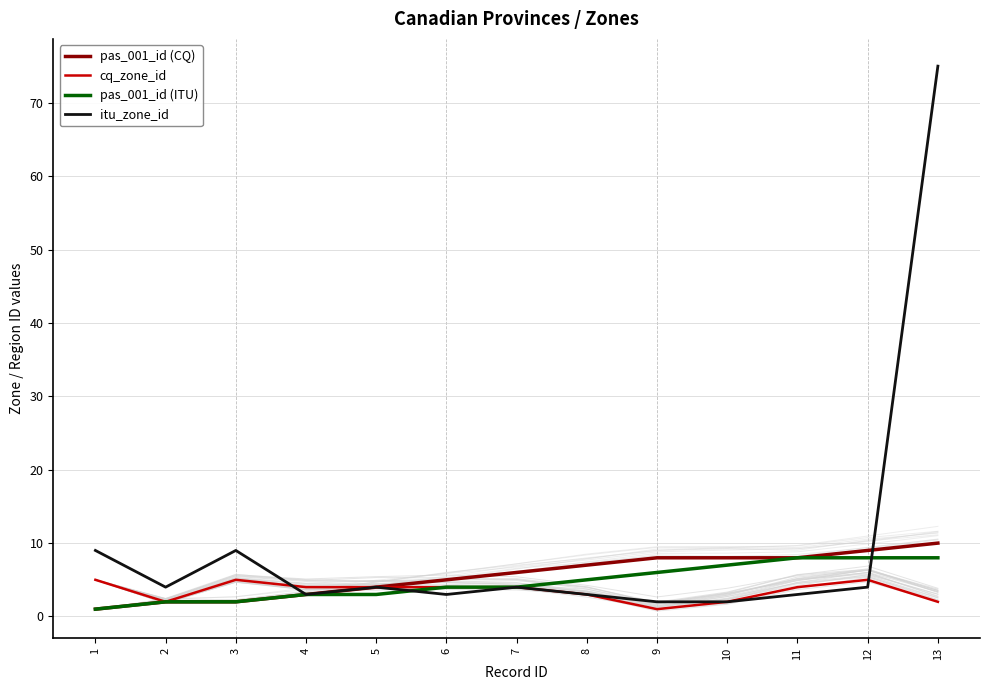

What is the highest value of the itu_zone_id series?

75